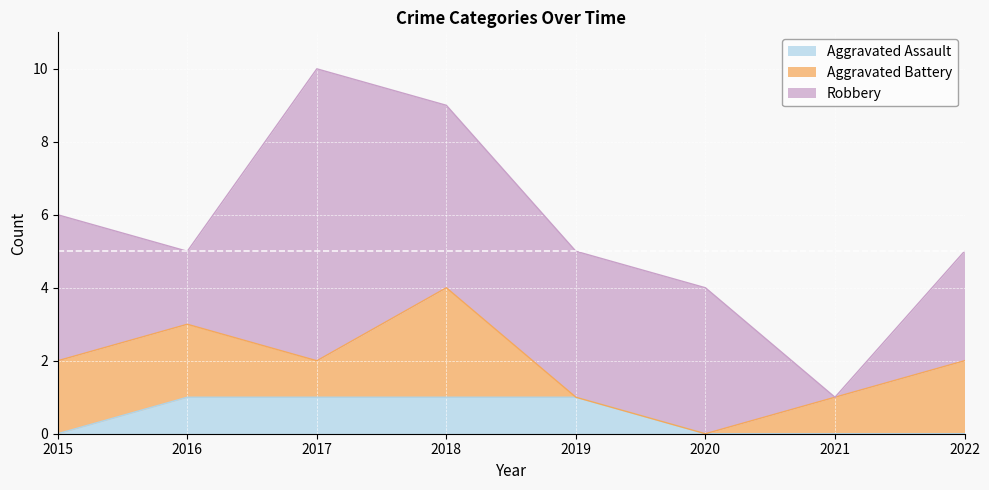

What is the average value of the Aggravated Battery series?

1